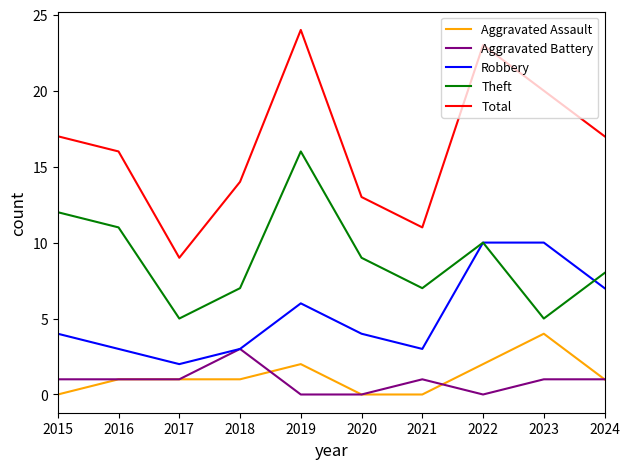

What is the difference between the Theft values at 2019 and 2024?

8